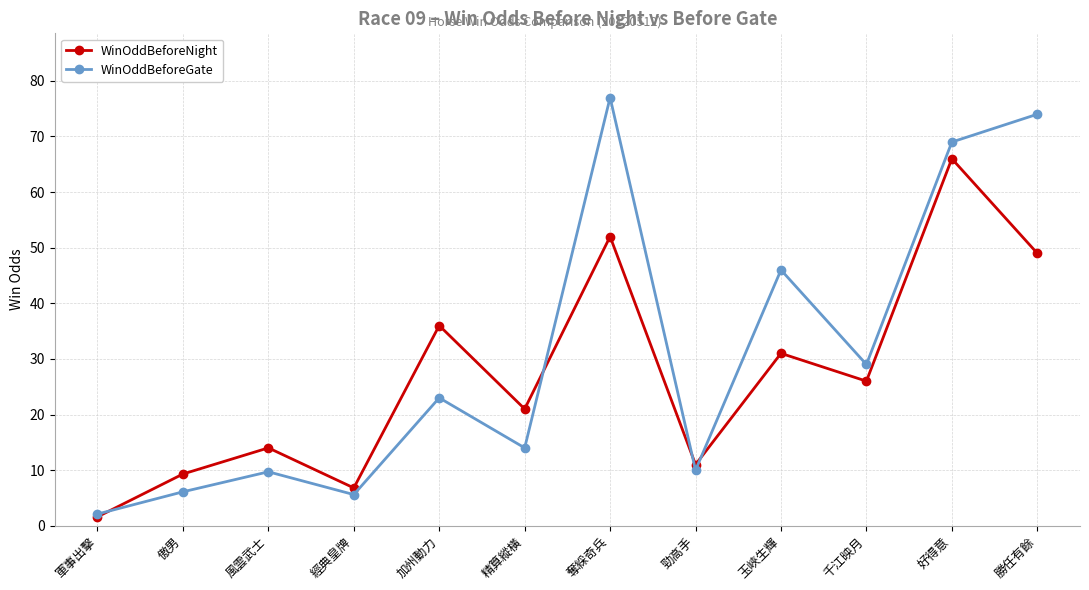

After their last crossing, which series has the higher values: WinOddBeforeGate or WinOddBeforeNight?

WinOddBeforeGate